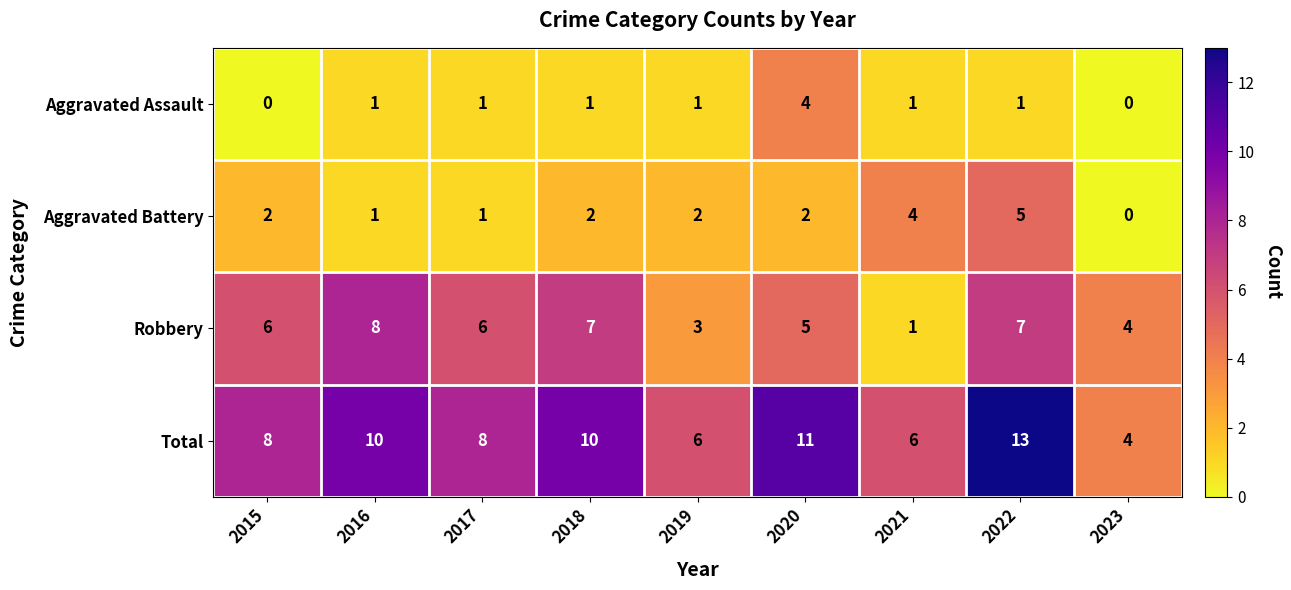

What is the greatest value displayed?

13